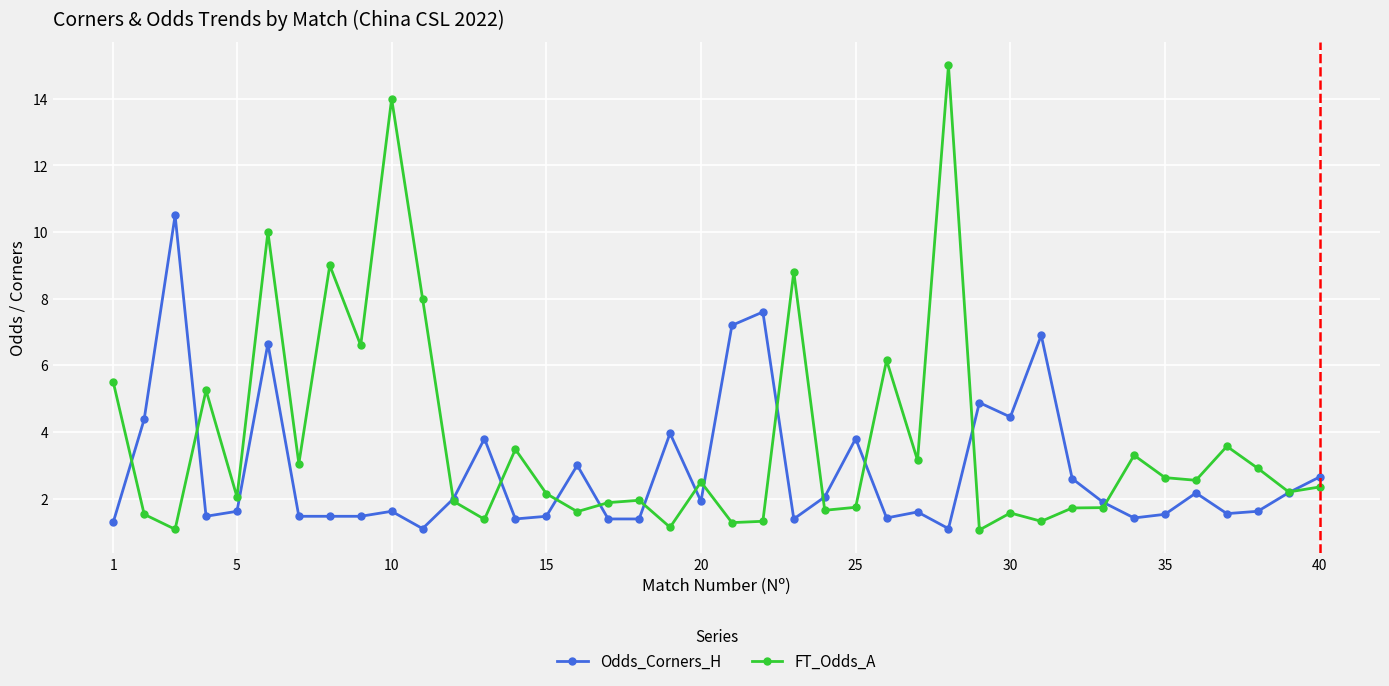

How many times do Odds_Corners_H and FT_Odds_A cross each other?

15